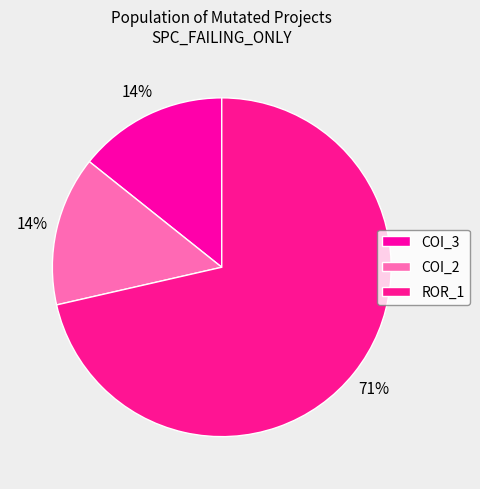

How many segments does this pie chart have?

3